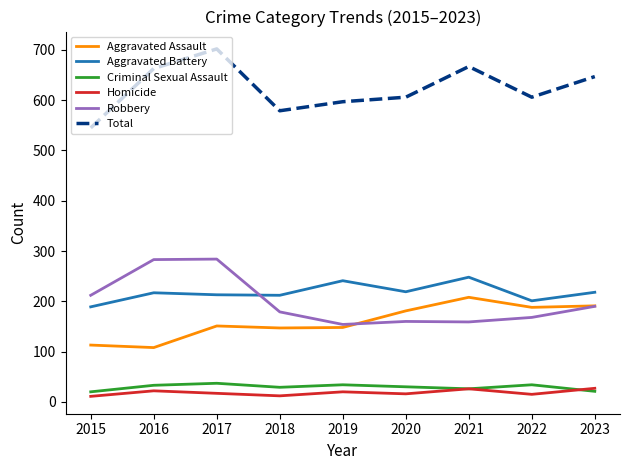

Which series has the largest total across all categories?

Total